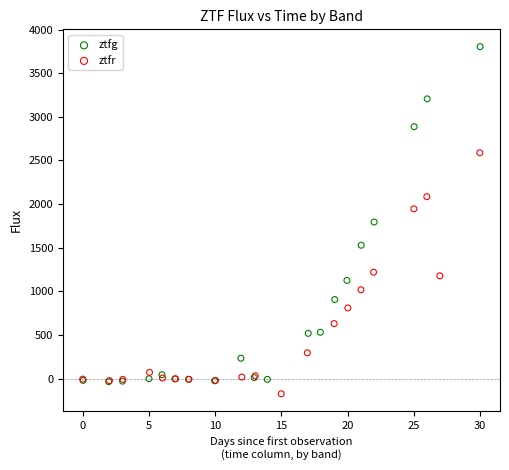

Which series reaches the minimum Y coordinate?

ztfr